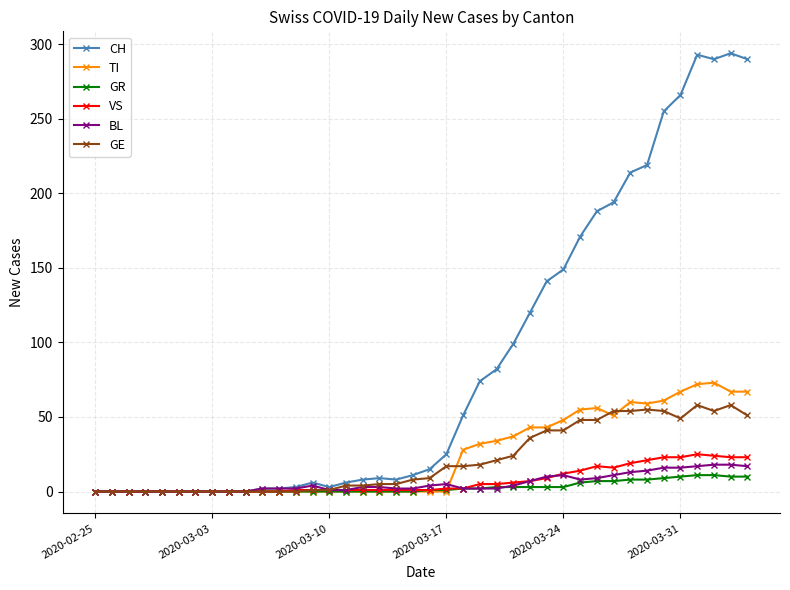

Which series has the largest total across all categories?

CH